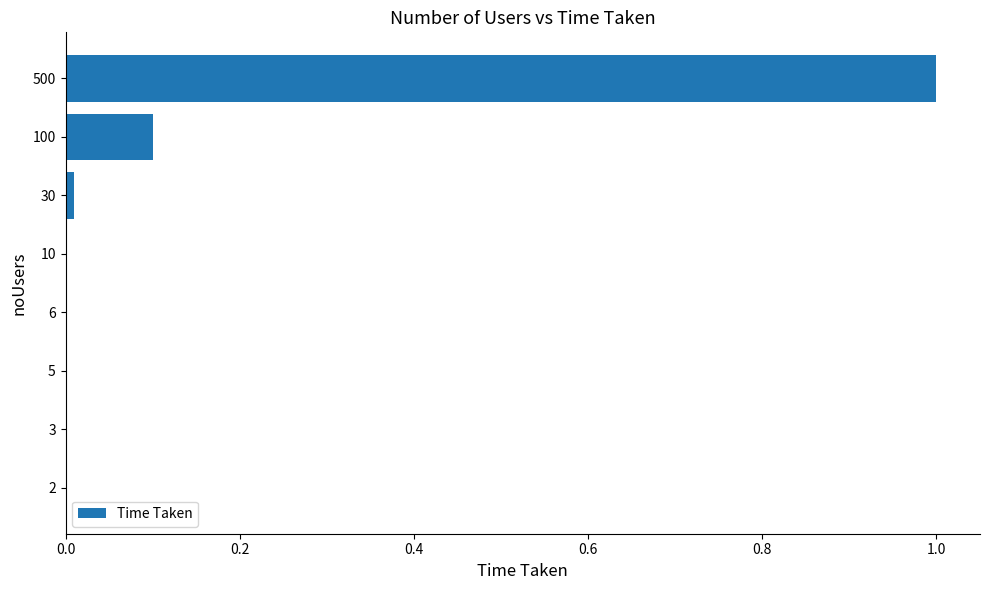

What is the average value?

0.1